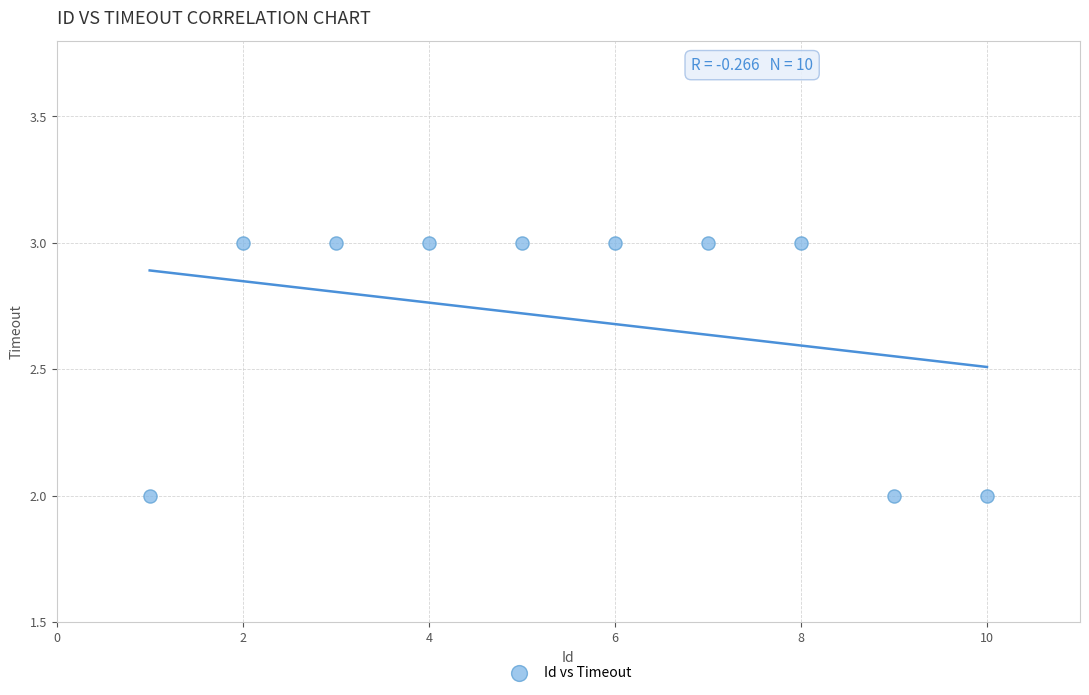

What is the average X value?

6